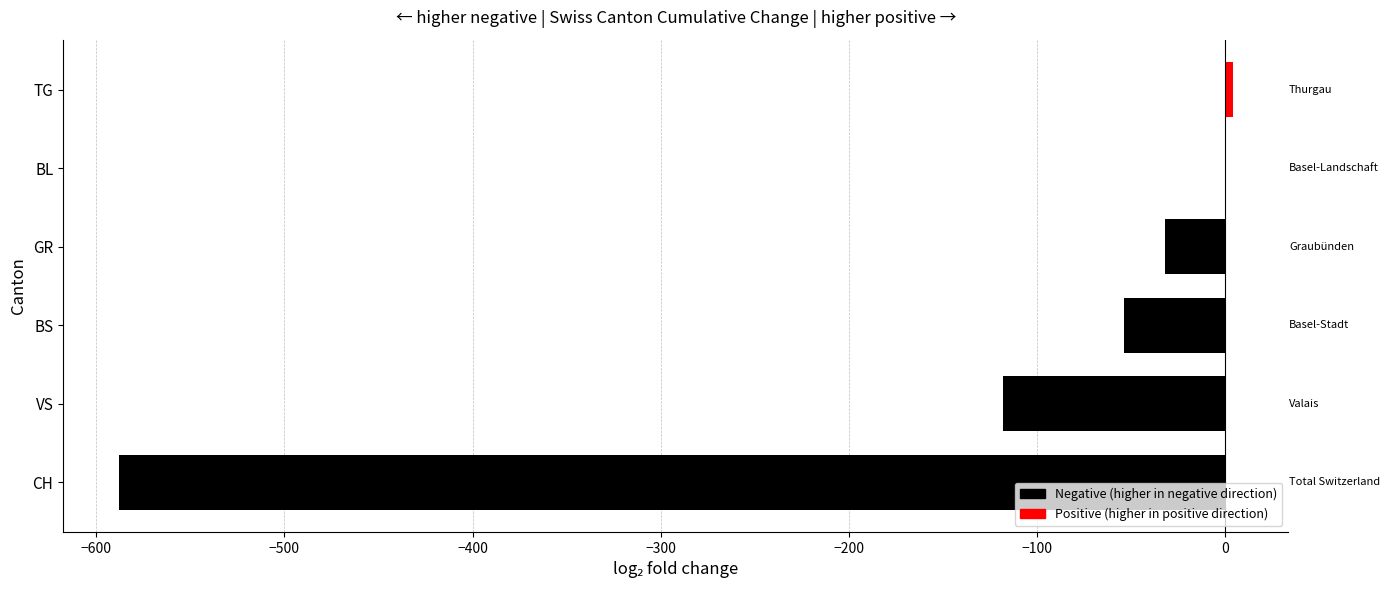

Reading bottom to top, list all the values displayed in this chart.

CH=-588	VS=-118	BS=-54	GR=-32	BL=0	TG=4